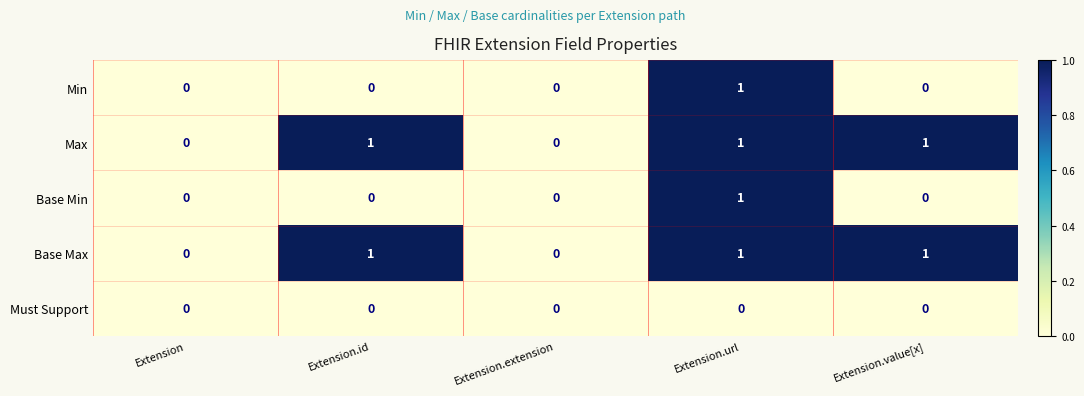

The Must Support series shows 0 at Extension.id. True or false?

True